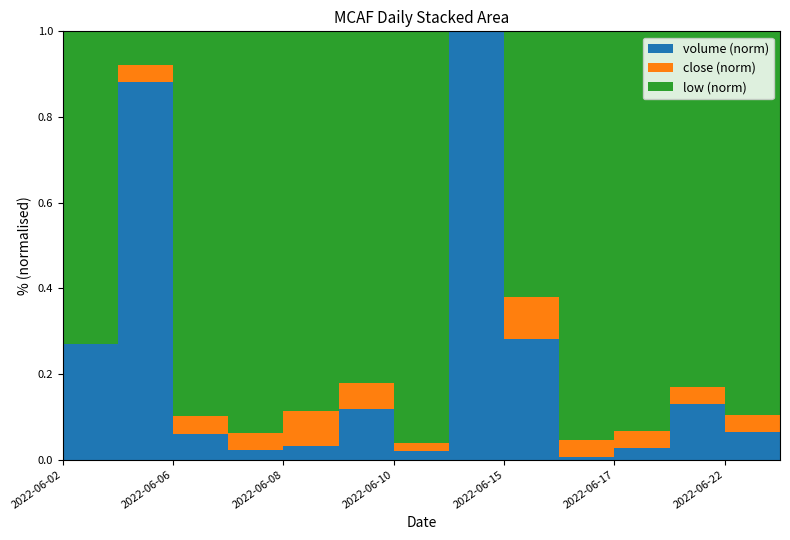

Reading left to right, transcribe all the data shown in this chart.

volume: 4152.0	13534.0	934.0	350.0	500.0	1818.0	302.0	15358.0	4307.0	100.0	422.0	2000.0	1000.0	1000.0
low: 9.8	9.9	9.9	9.9	9.9	9.9	9.8	9.9	9.9	9.9	9.9	9.9	9.9	9.9
close: 9.8	9.9	9.9	9.9	9.9	9.9	9.9	9.9	9.9	9.9	9.9	9.9	9.9	9.9